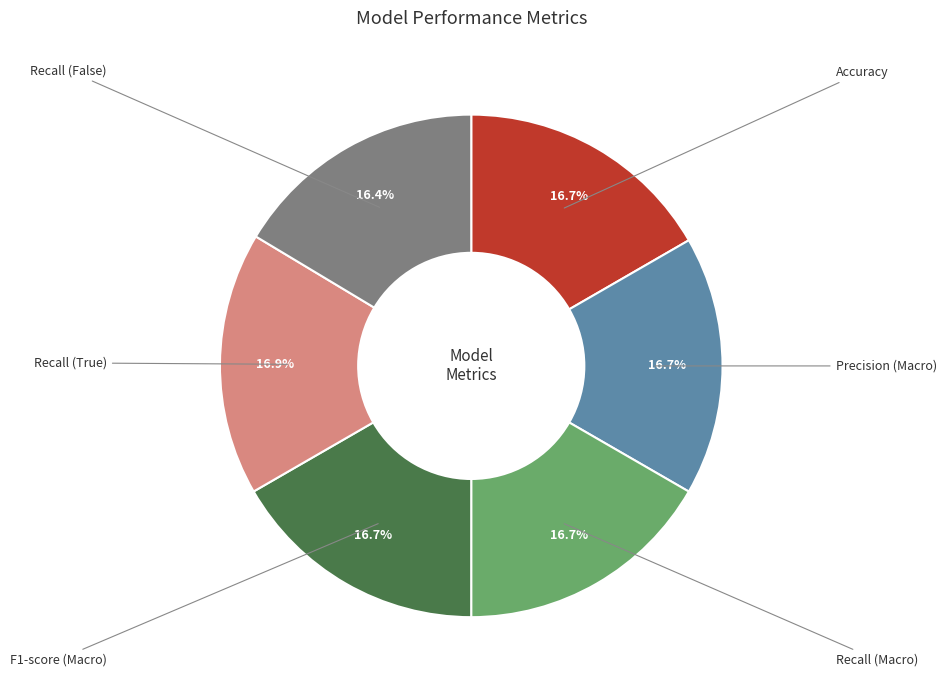

Does any single category account for the majority?

No